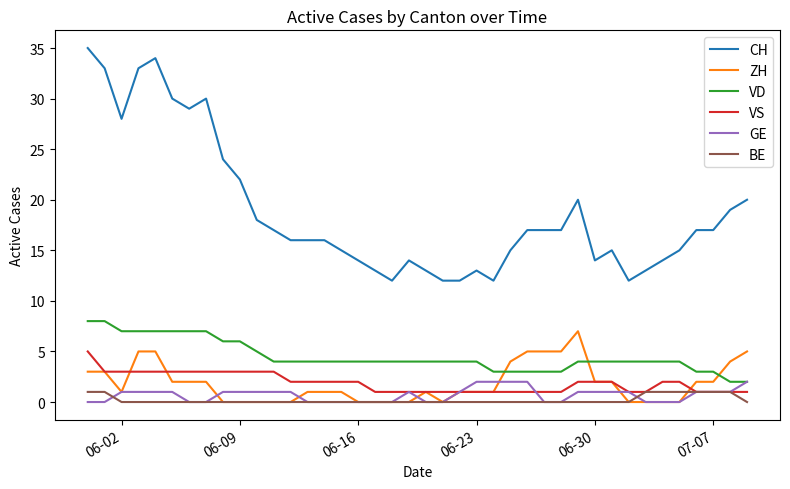

True or false: ZH and CH cross at least once.

False